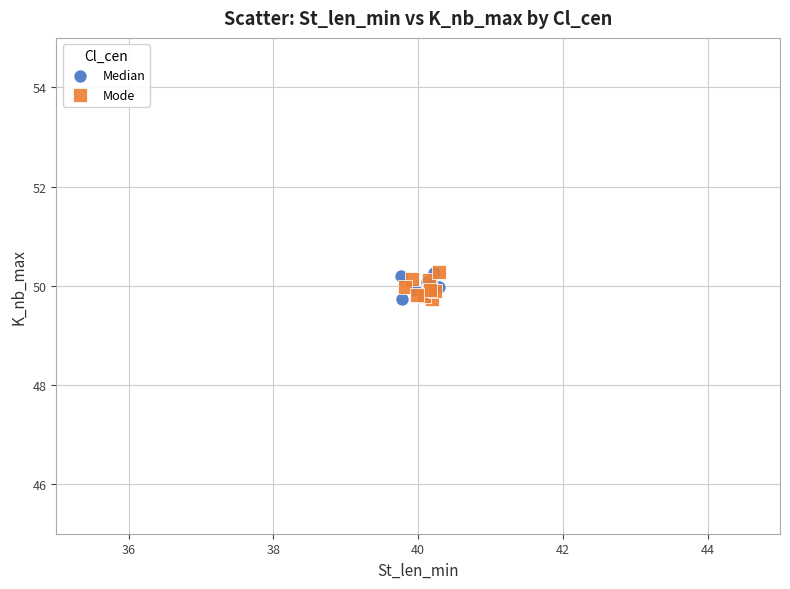

What are all the series names shown in the legend?

Median, Mode